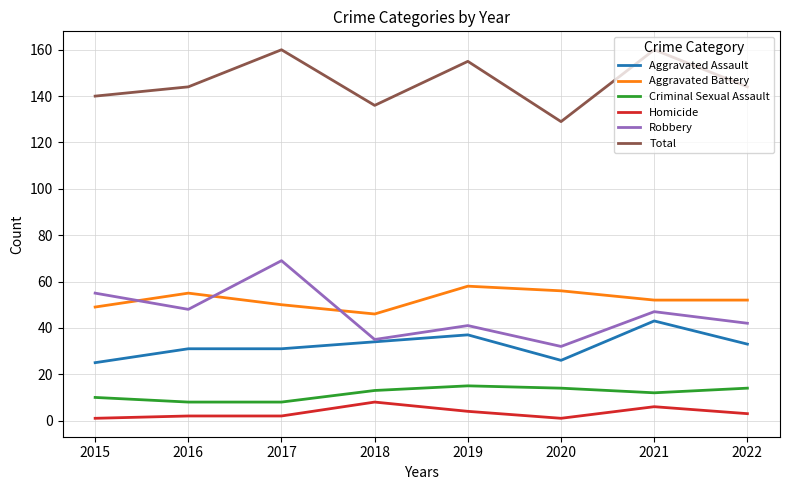

What is the sum of all Homicide values?

27